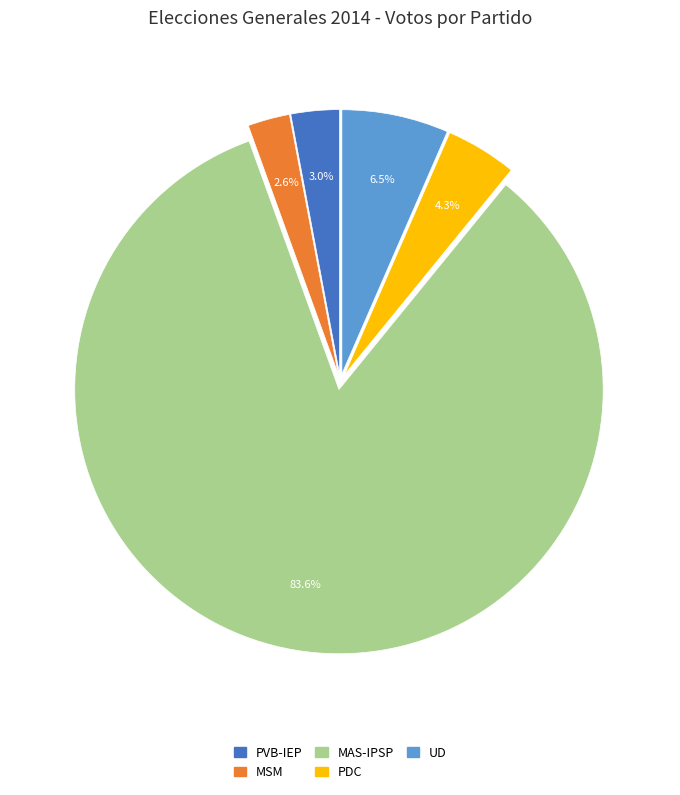

Between UD and MAS-IPSP, which is larger?

MAS-IPSP